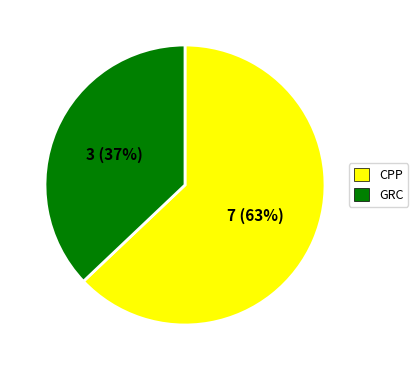

Does any single category account for the majority?

Yes